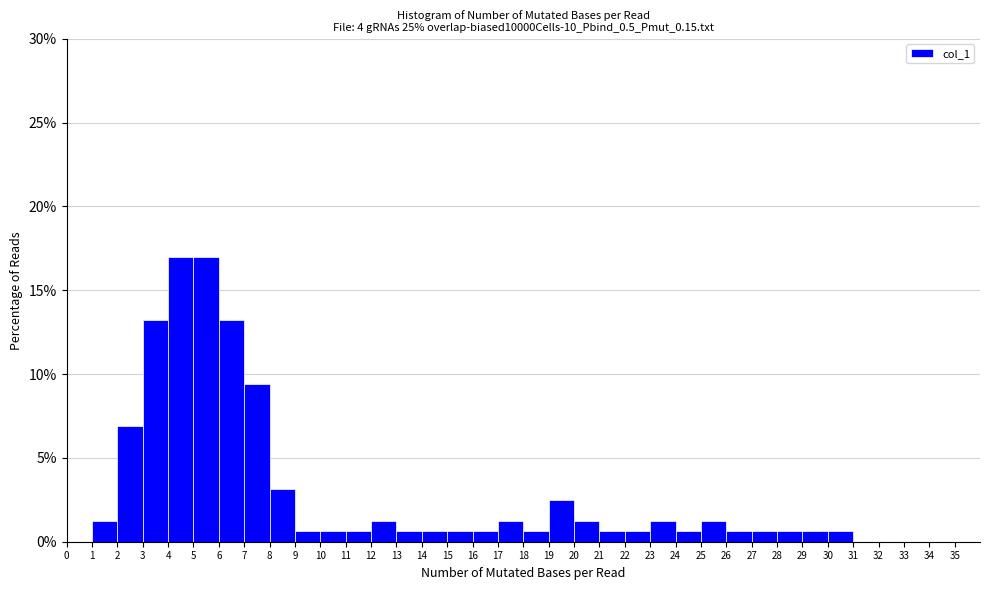

What is the height of the bar covering 7 to 8 on the x-axis? The values are not printed on the chart, so give them approximately, as read against the axis.

9.5